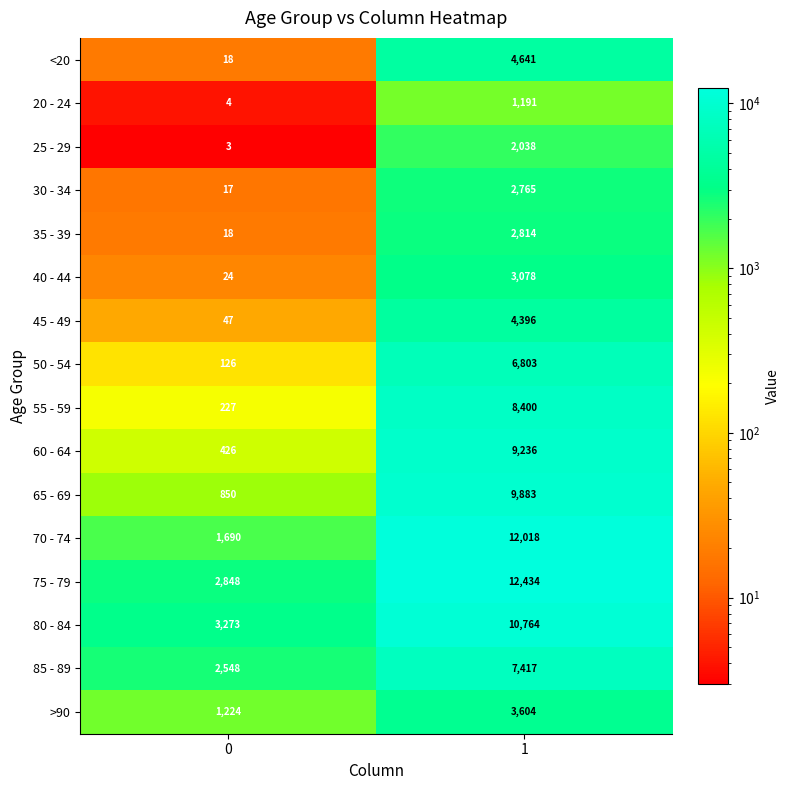

Read the 85 - 89 value at 1, to the nearest 10.

7420